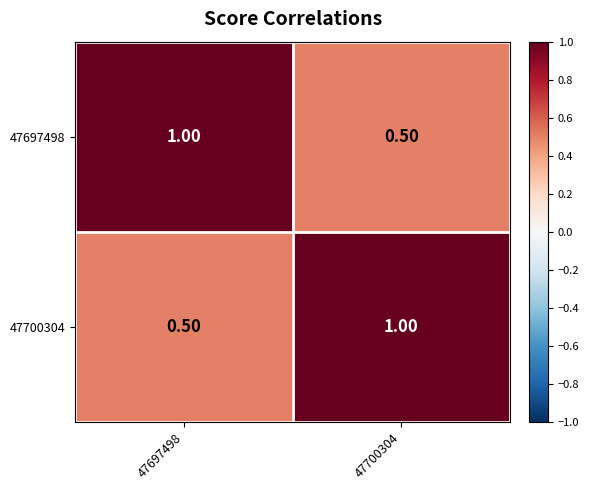

What is the difference between the 47697498 values at 47700304 and 47697498?

0.5